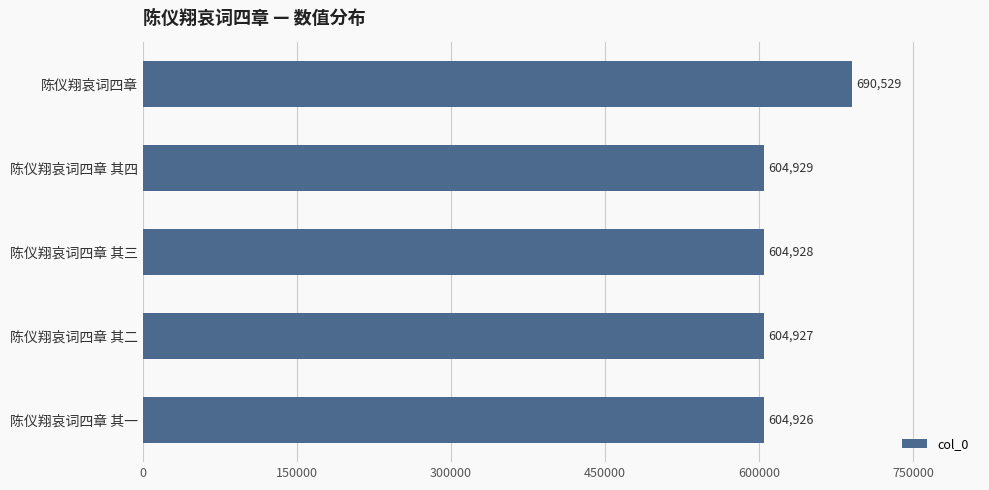

Is it true that the value at 陈仪翔哀词四章 其三 is 604928?

True